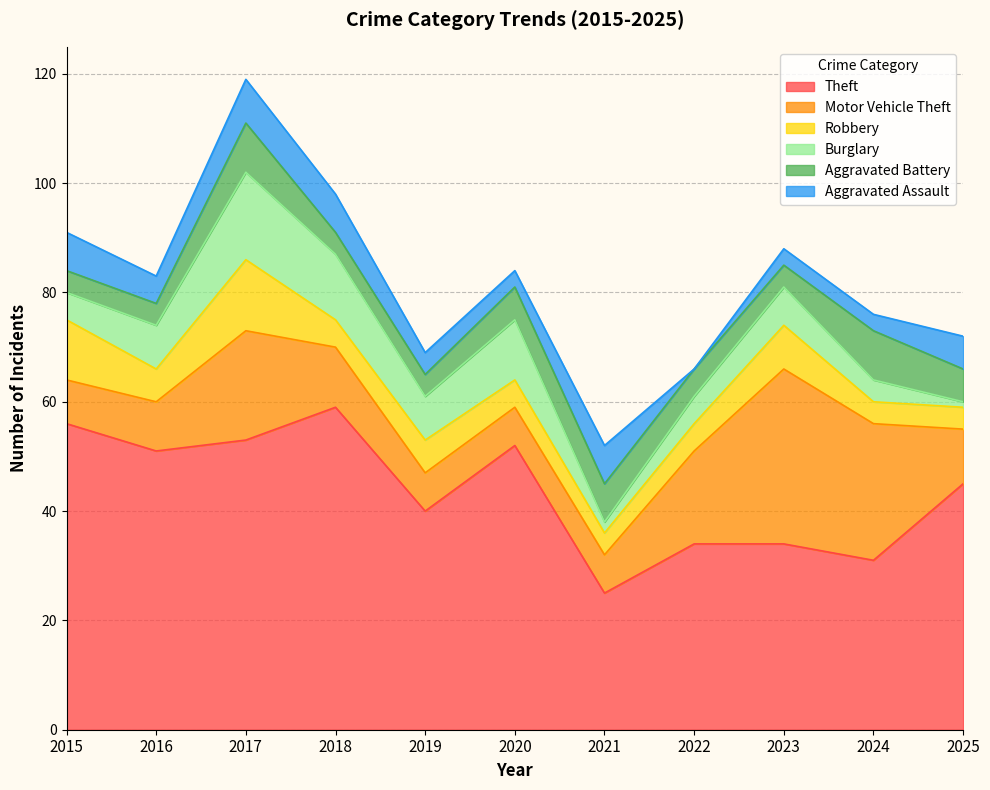

Between 2017 and 2025, which is larger?

2017